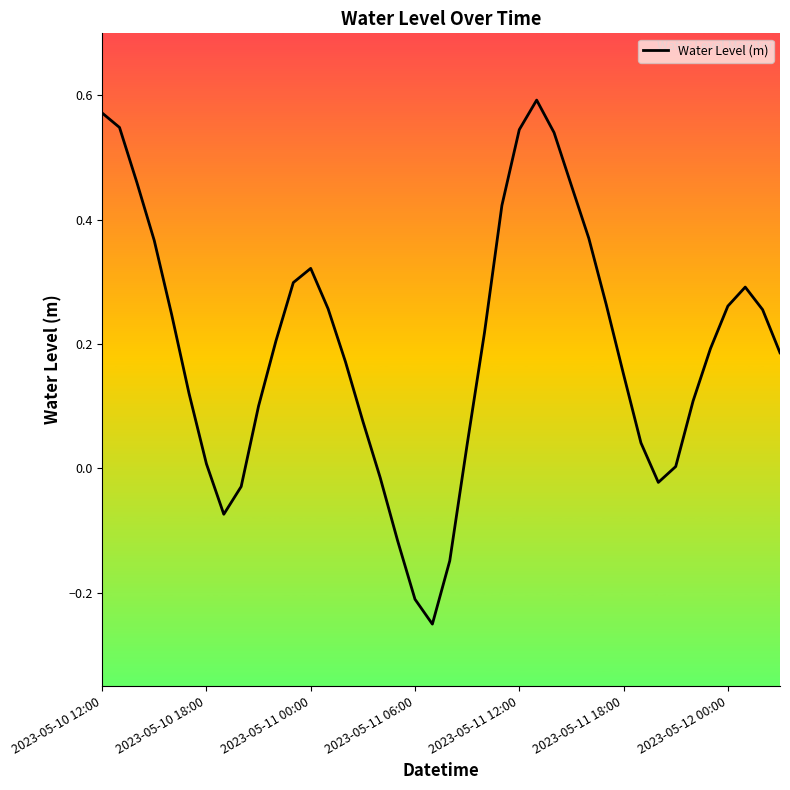

What is the difference between the maximum and minimum values?

0.8